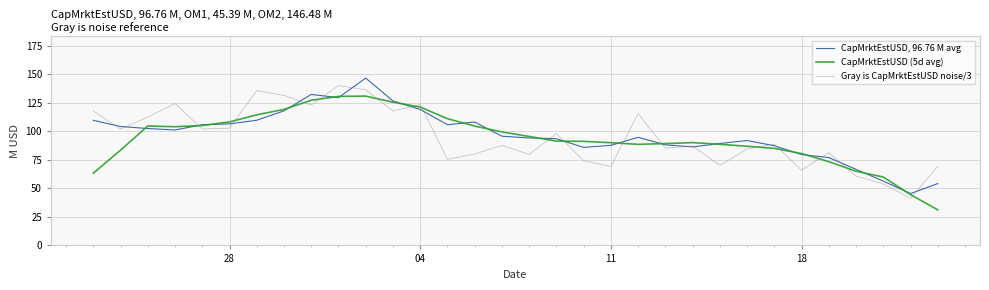

What is the lowest value of the CapMrktEstUSD, 96.76 M avg series?

45.4